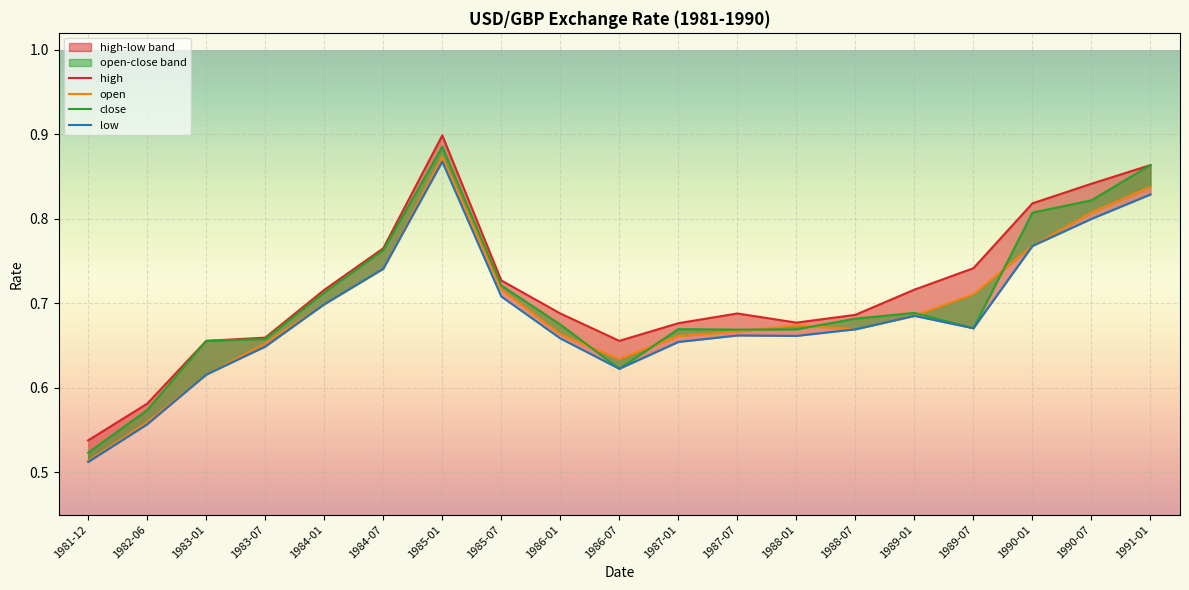

Count the number of categories in the chart.

19